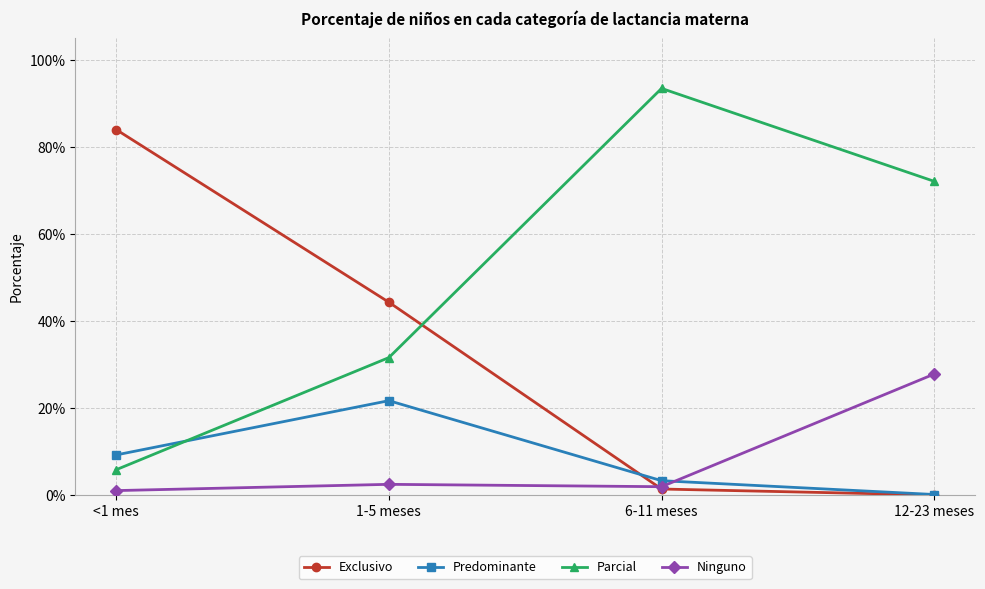

Is this an area chart (filled region under the line)?

No